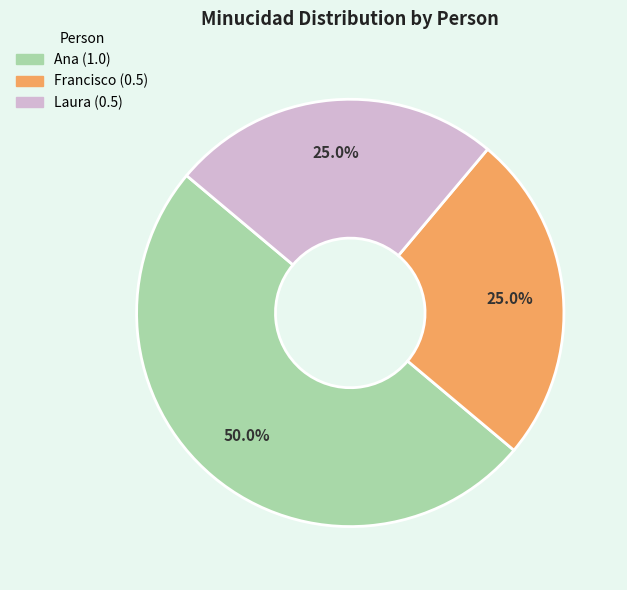

True or false: Laura accounts for 13% of the total.

False